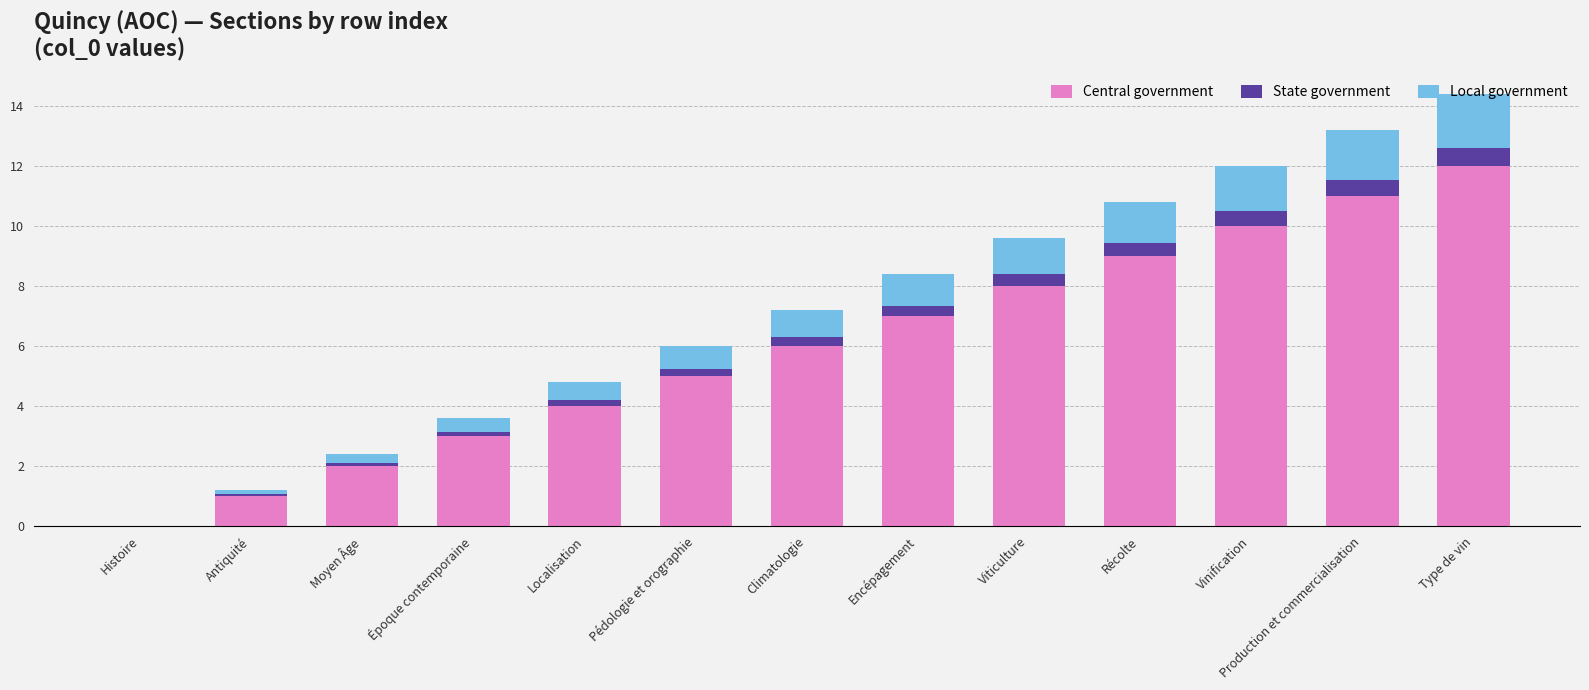

What is the total value across all series at Antiquité?

1.2